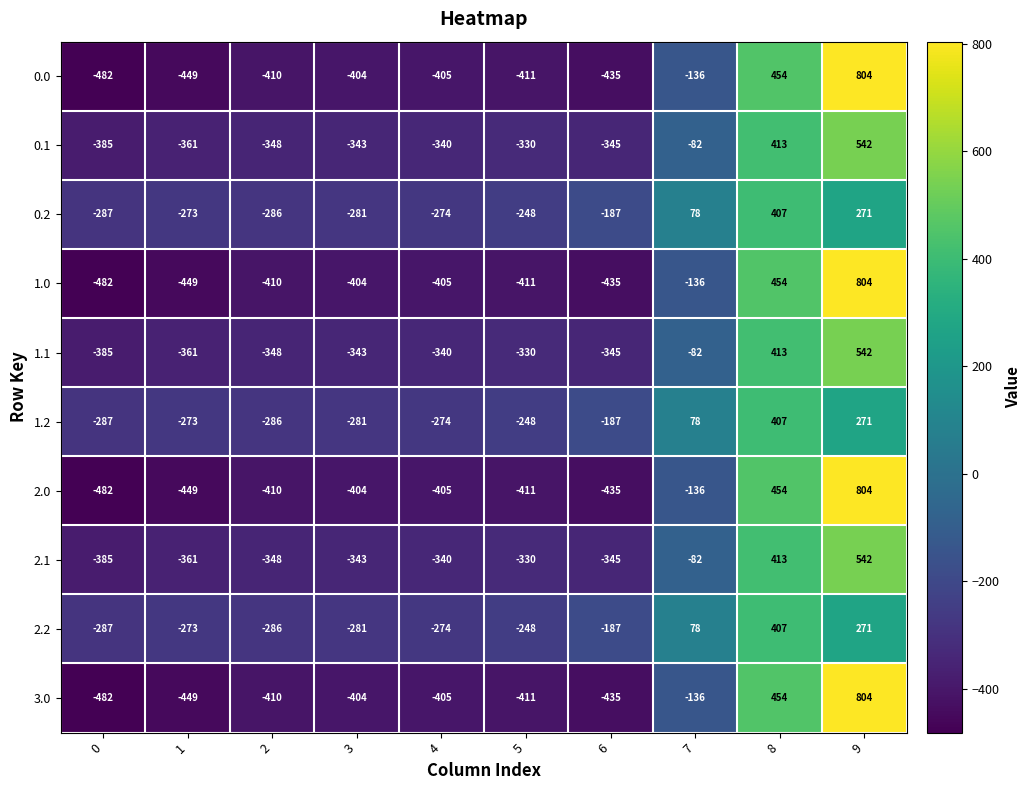

What is the difference between the highest and lowest values at 4?

131